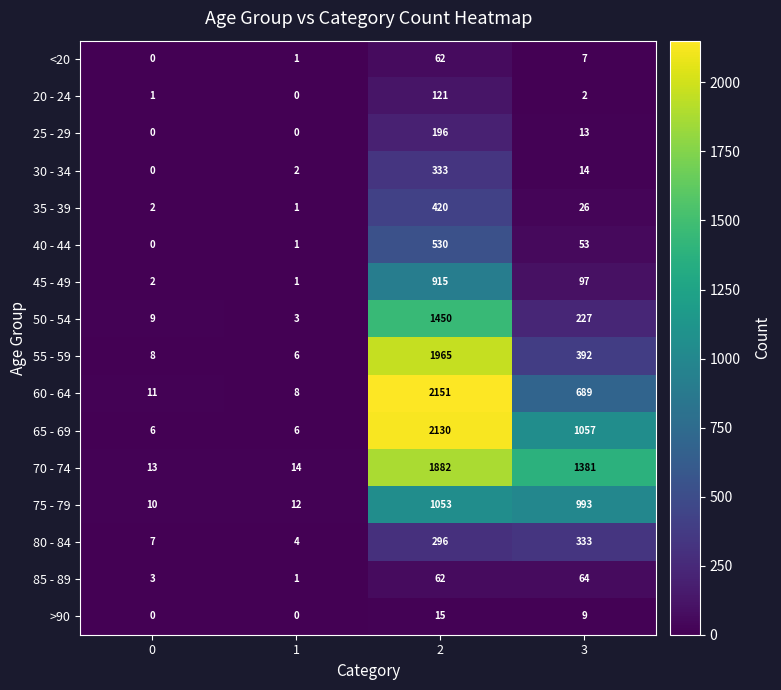

What value does the 80 - 84 series have at 3, to the nearest 50?

350